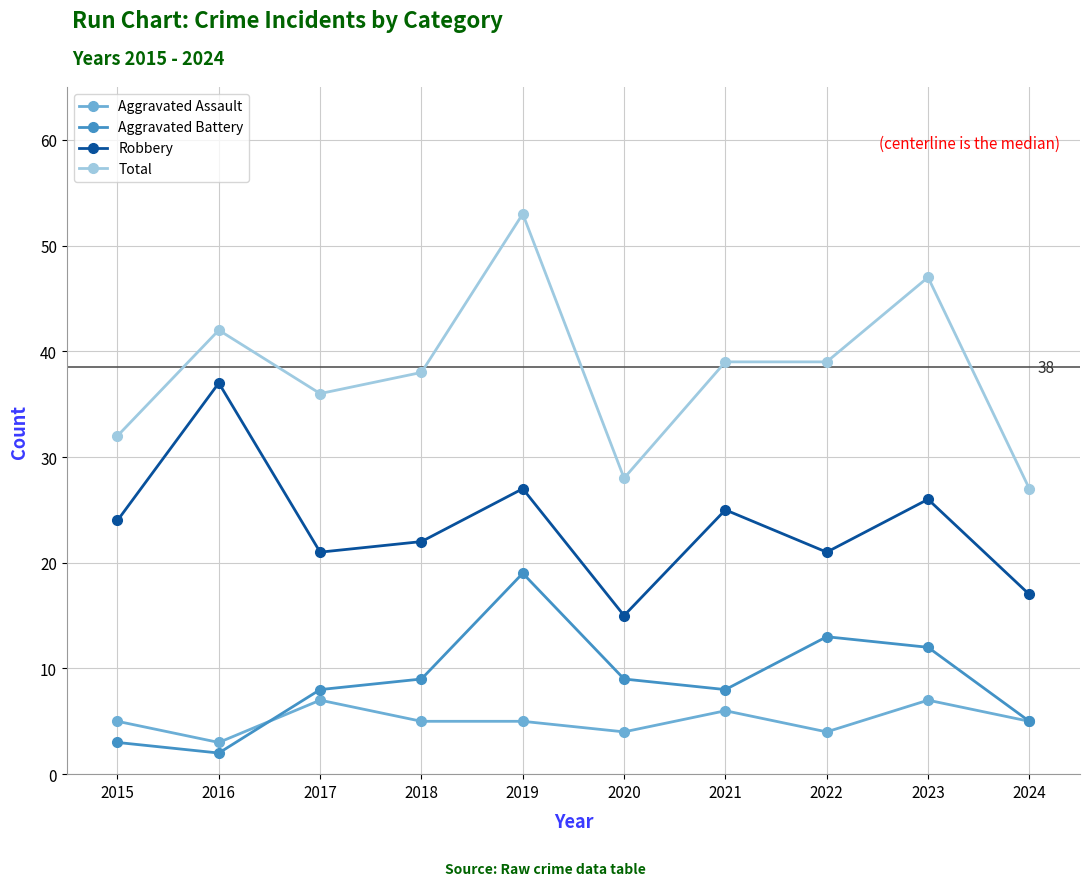

What is the value of the Aggravated Battery point at the 9th from the left?

12